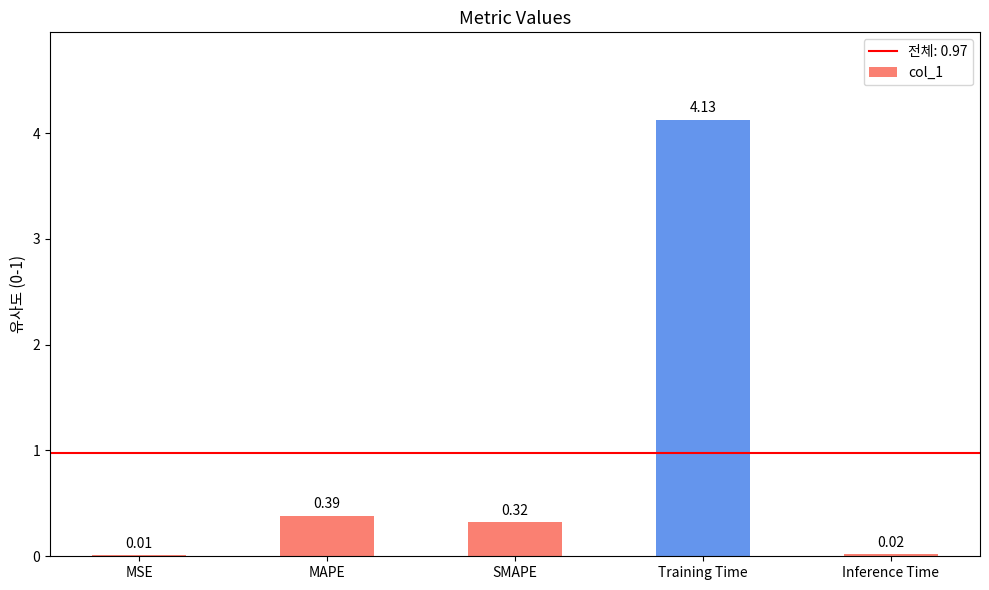

Which label corresponds to the largest value in the chart?

Training Time